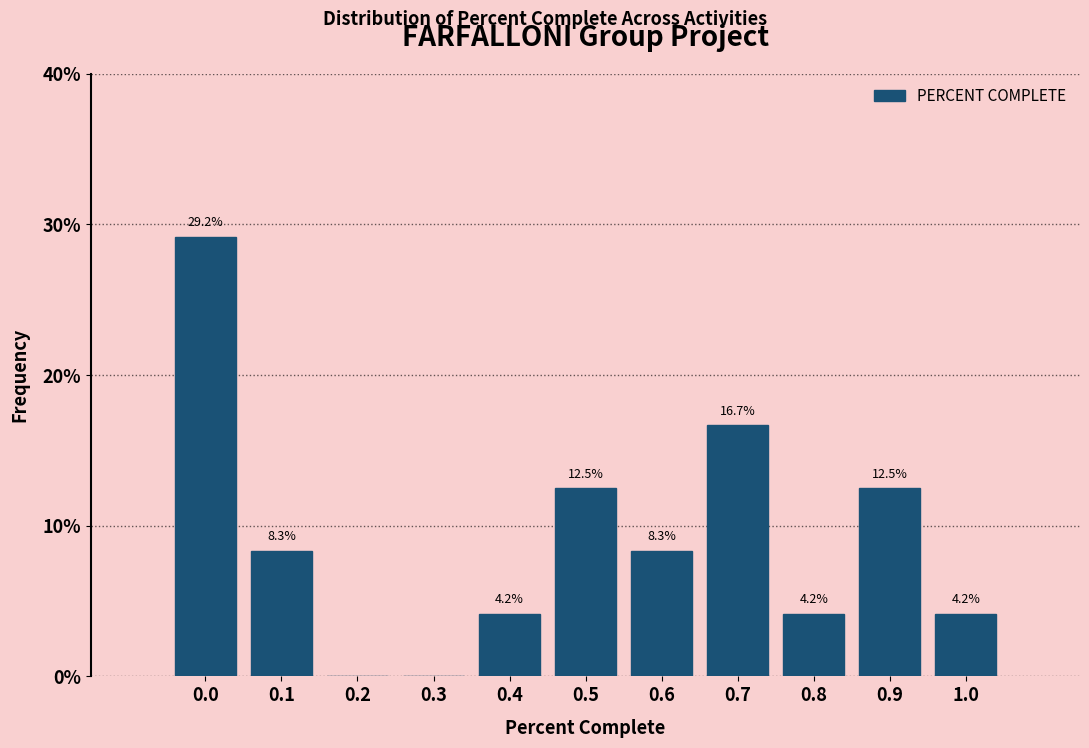

Reading left to right, extract all data points from this chart.

0.0=29.2	0.1=8.3	0.2=0.0	0.3=0.0	0.4=4.2	0.5=12.5	0.6=8.3	0.7=16.7	0.8=4.2	0.9=12.5	1.0=4.2